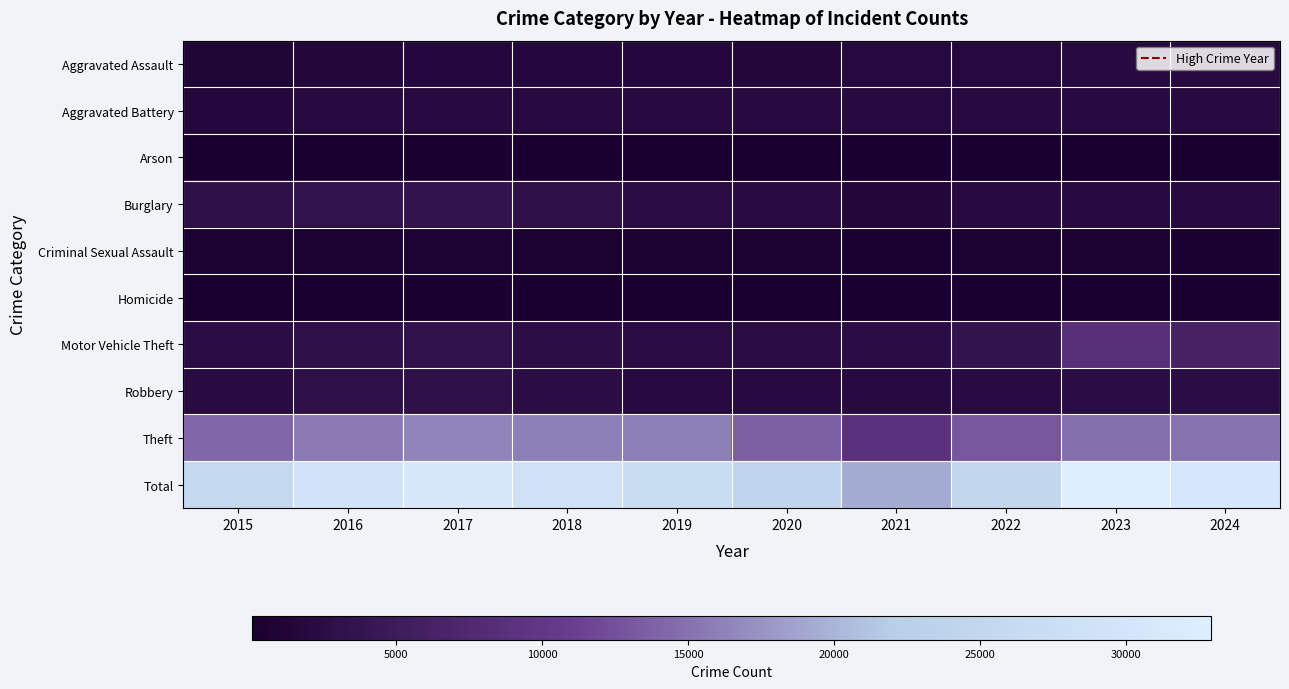

What is the difference between the highest and lowest values at 2020?

24225